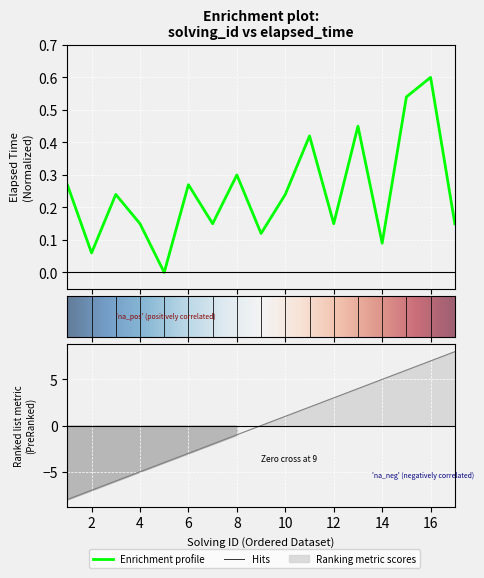

True or false: elapsed_time has more than 1 points higher than both neighbors.

True